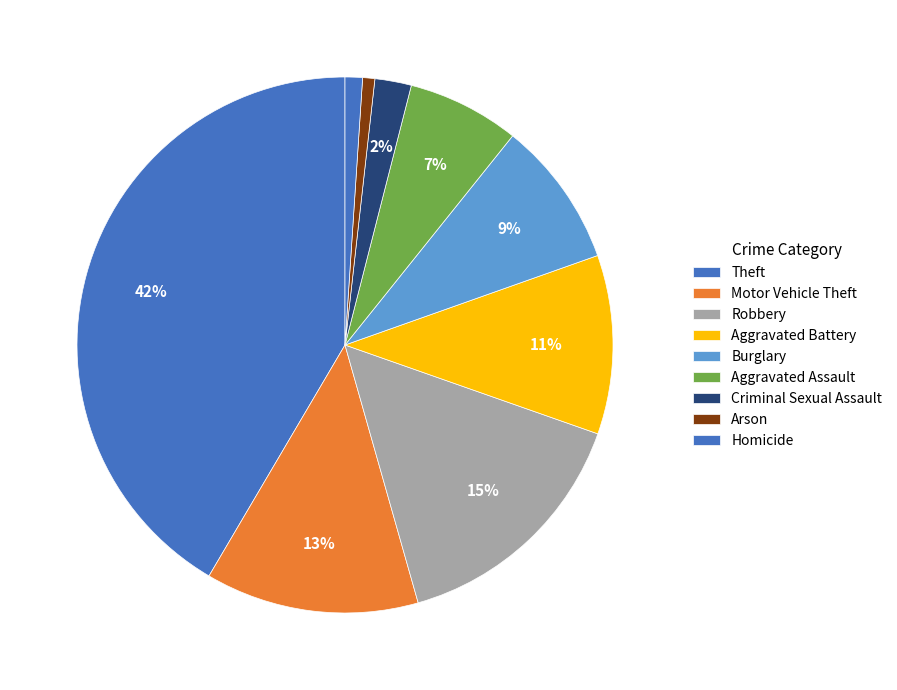

What is the ratio of the value at Aggravated Battery to the value at Robbery?

0.7